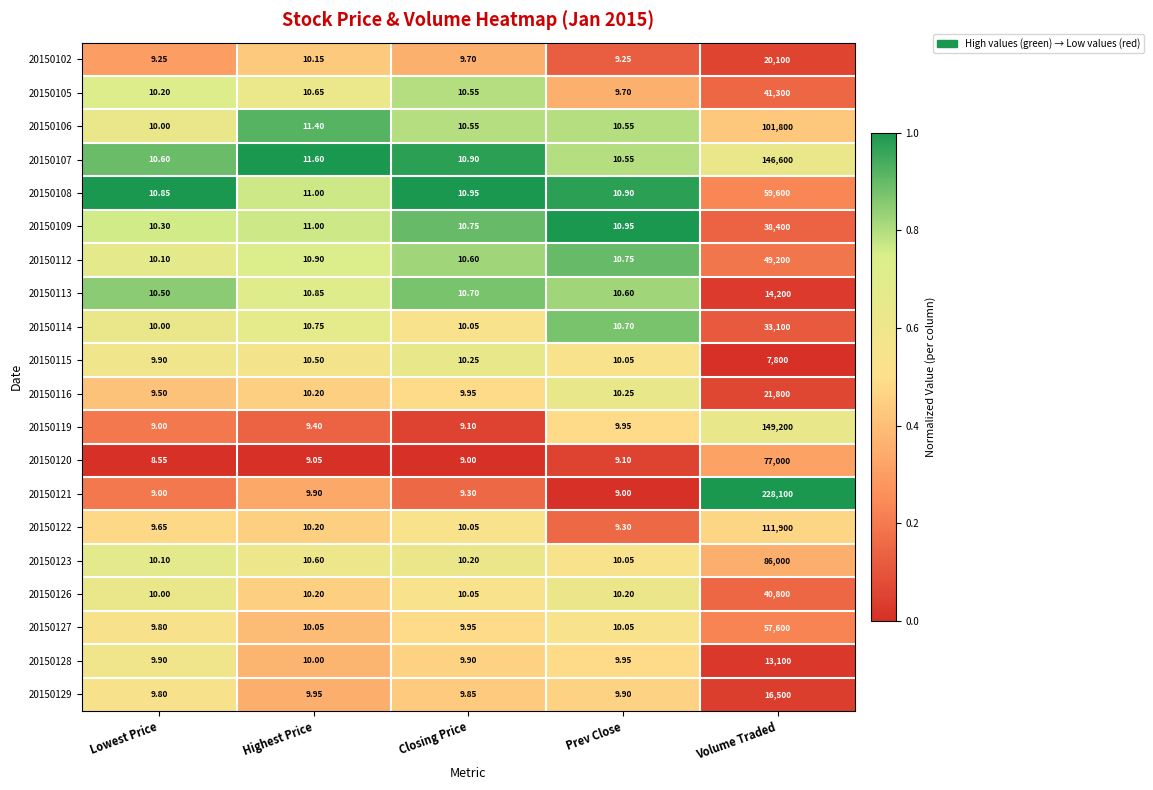

Which series has the largest total across all categories?

20150121